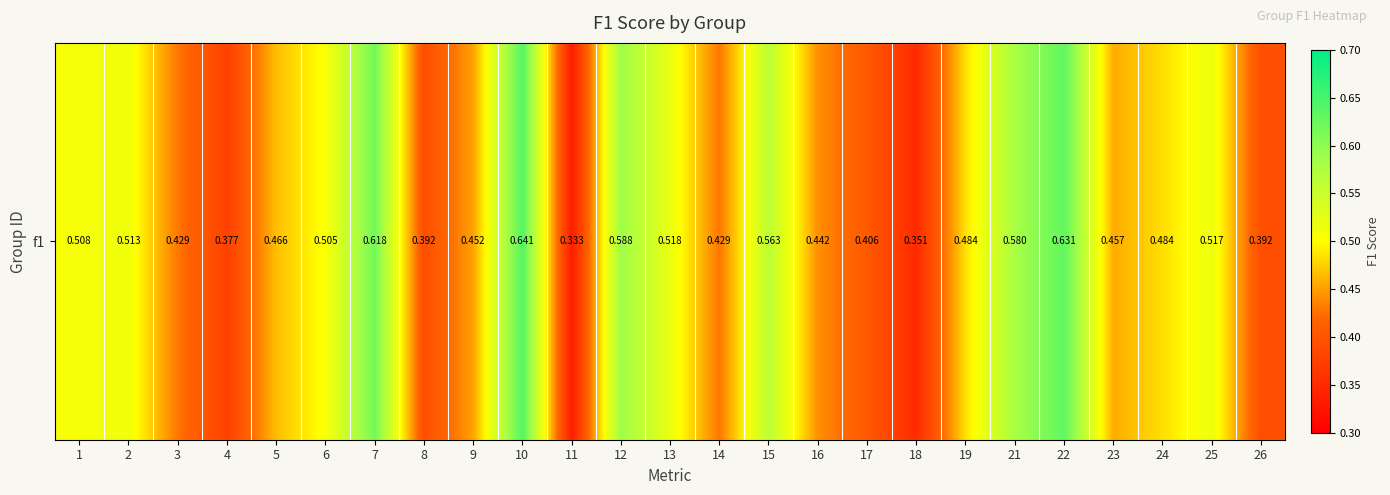

What is the difference between the maximum and minimum values?

0.3